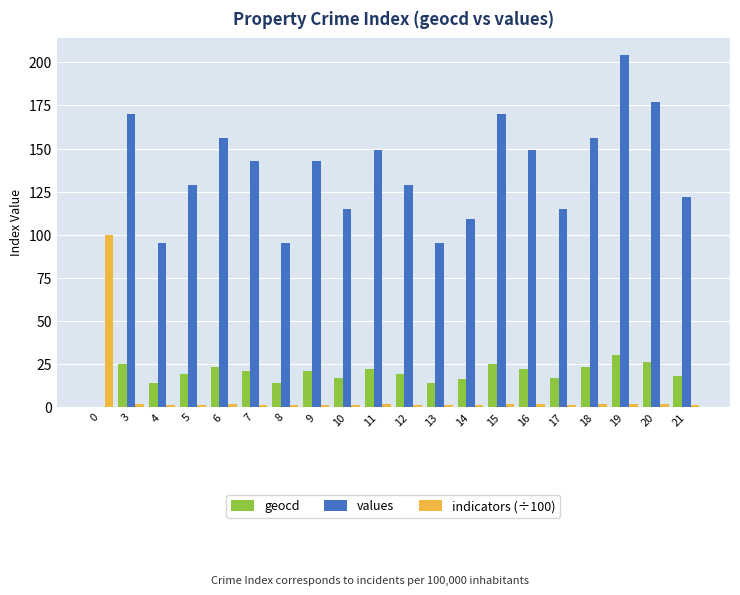

True or false: values has a value of 155.1 at 10.

False